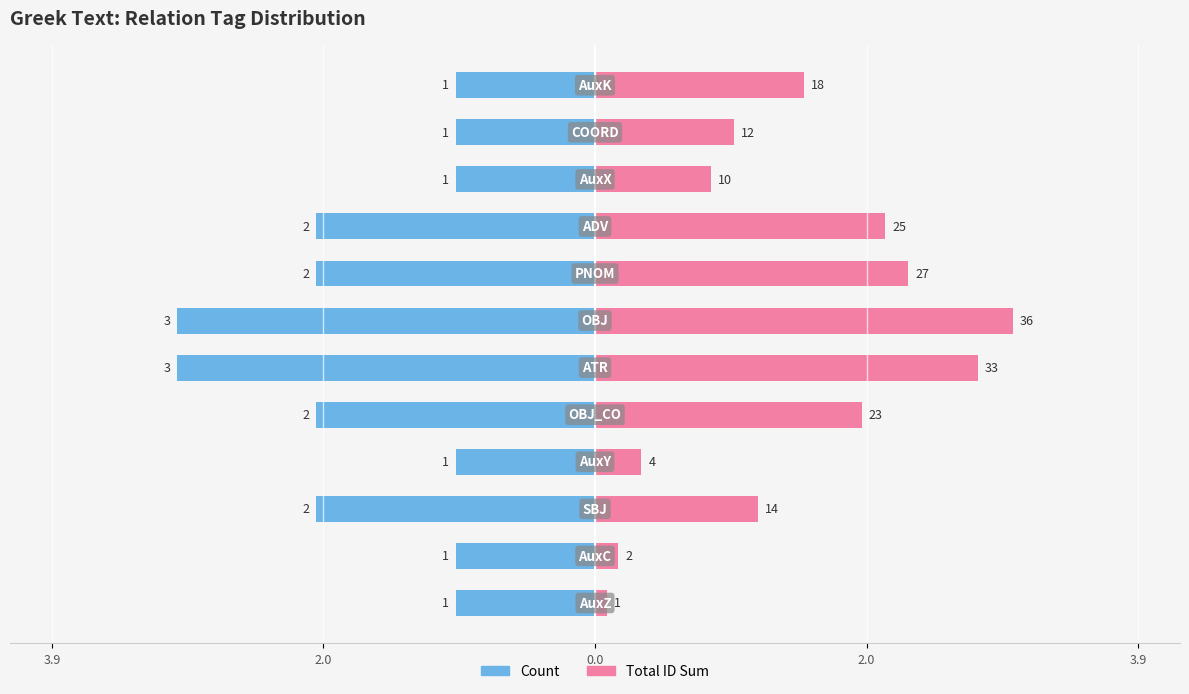

Which series has the largest range (max minus min)?

Total ID Sum